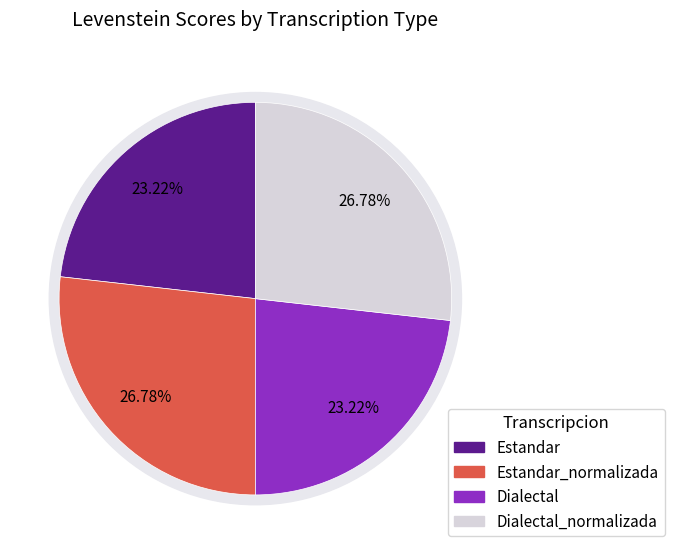

To the nearest percent, what is the difference between the largest and smallest slice percentages?

4%